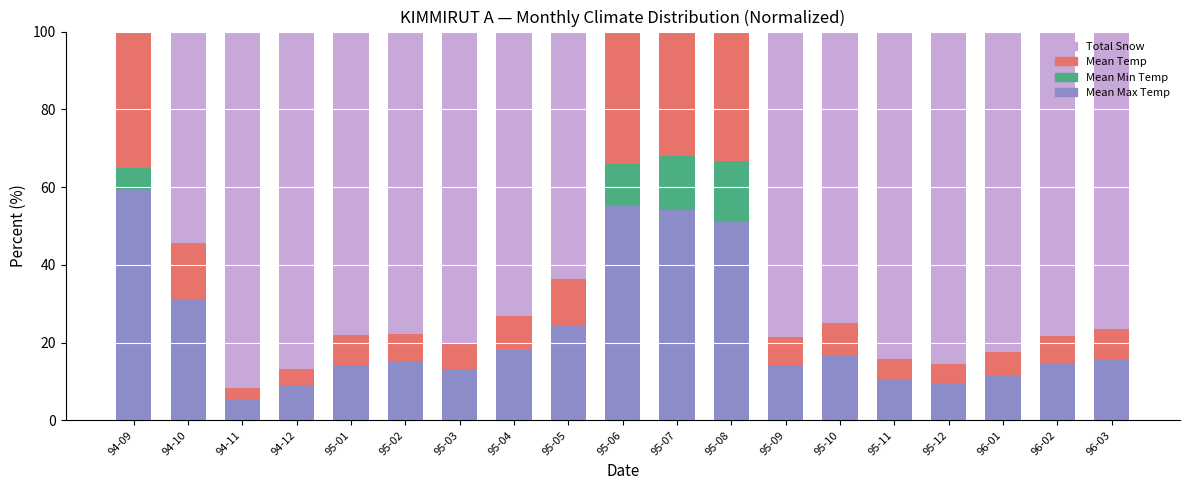

What is the total value across all series at 95-12?

100.0